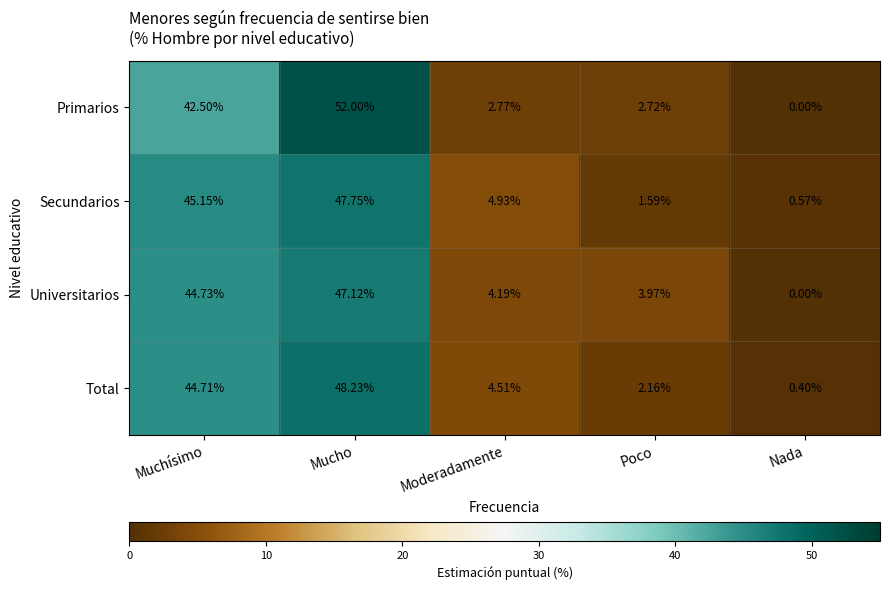

Which series changed the most between Poco and Nada?

Universitarios